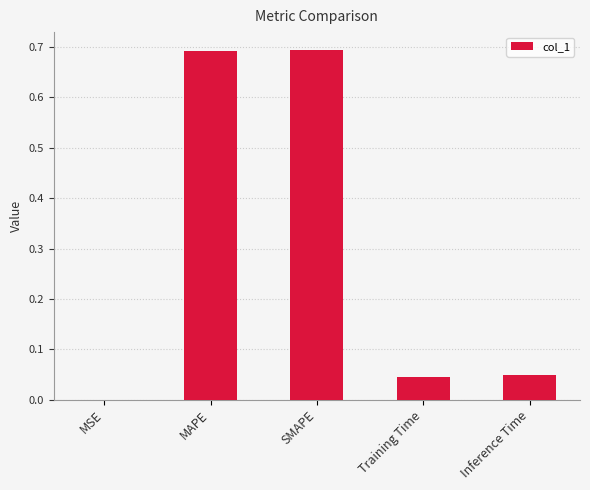

How many categories are shown in the chart?

5